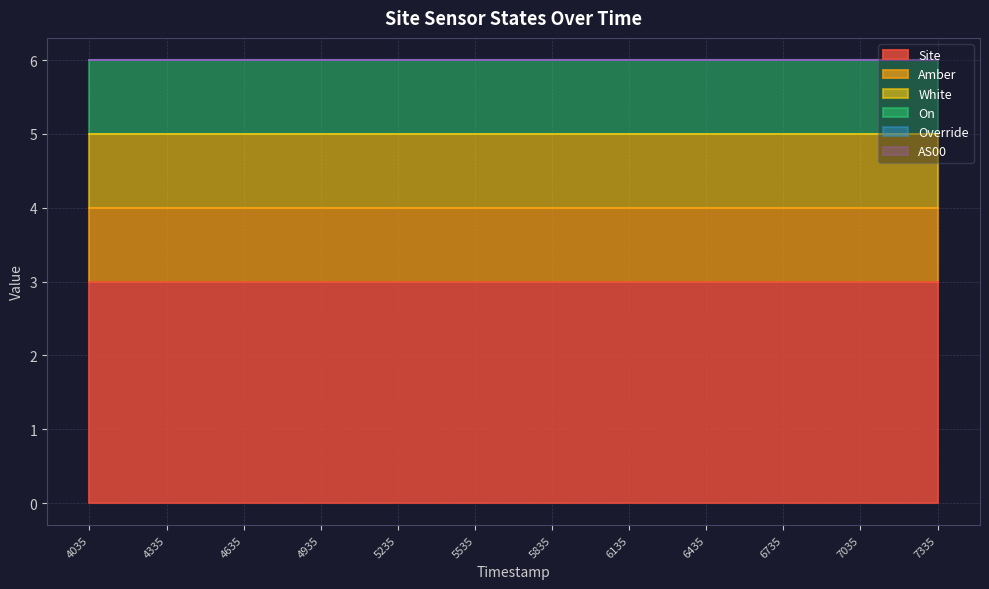

Between 1698985535 and 1698987335, which series saw the biggest shift?

Site